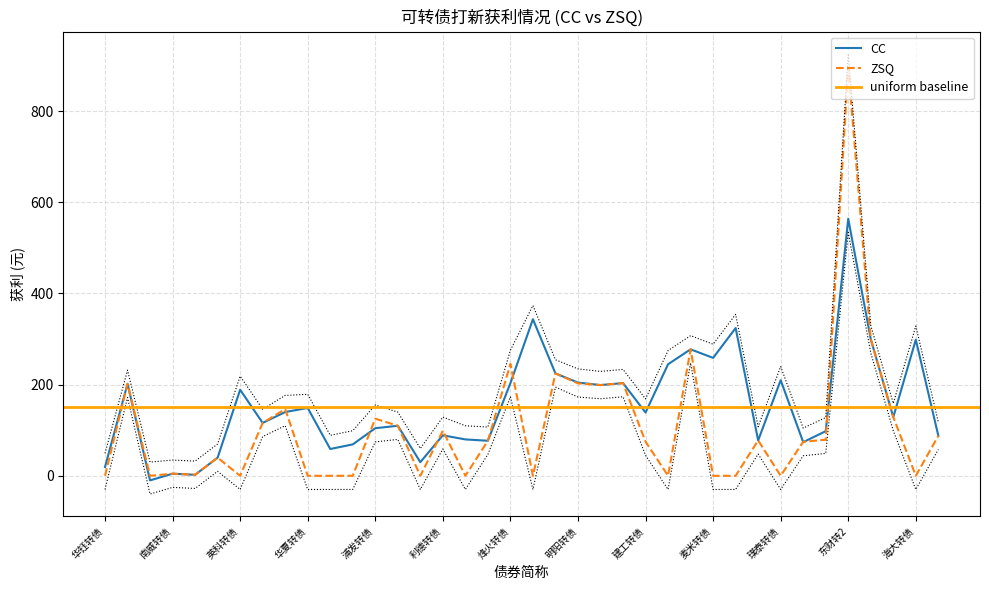

How many positive values does the ZSQ series have?

24